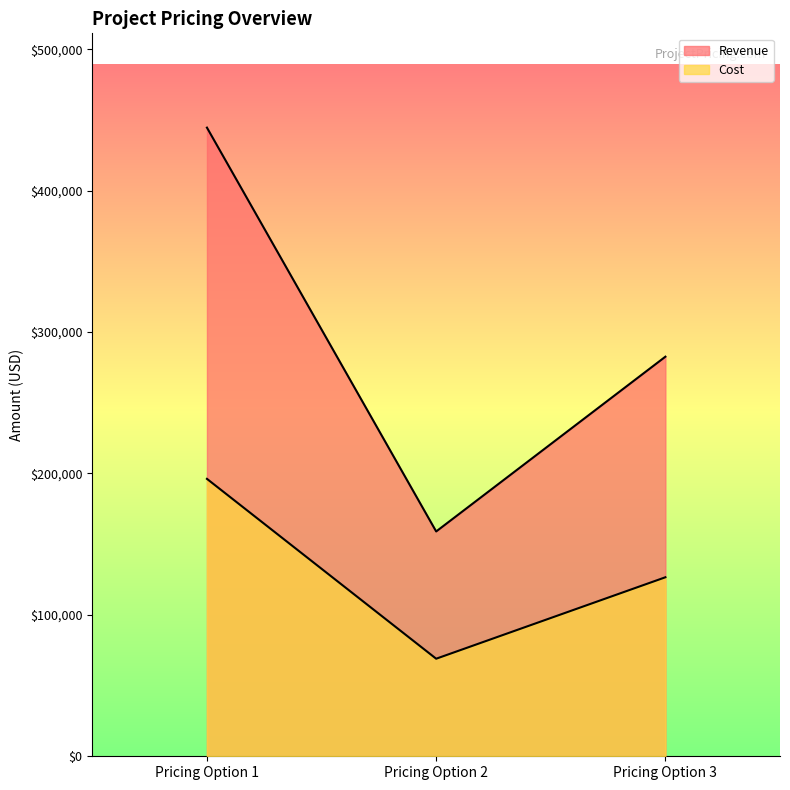

How many lines are shown in the chart?

2